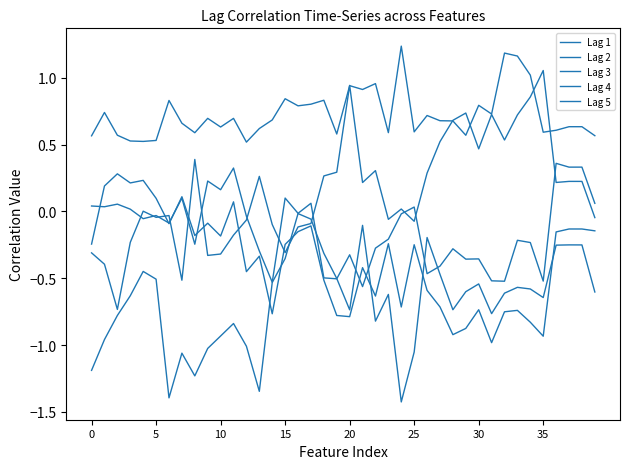

What is the value of the Lag 2 point at the 12th from the left?

0.7